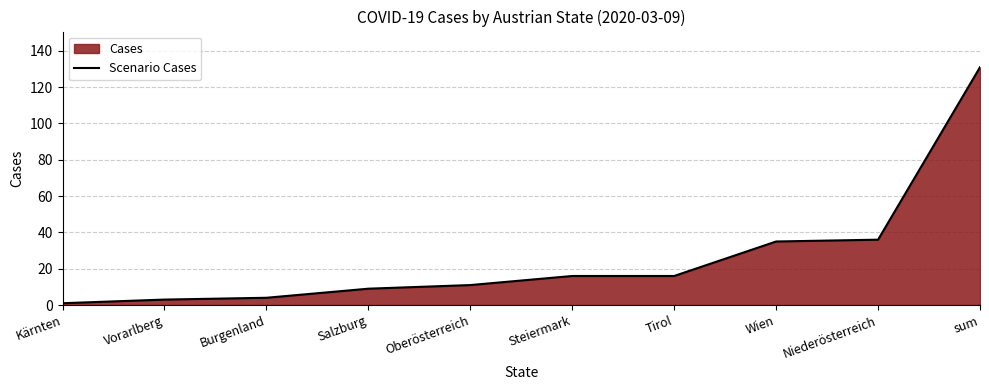

How many distinct data groups are displayed?

1